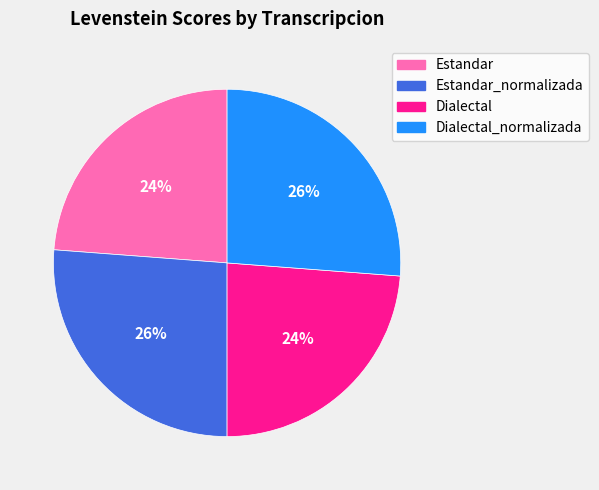

Is there any slice that represents more than half of the pie?

No